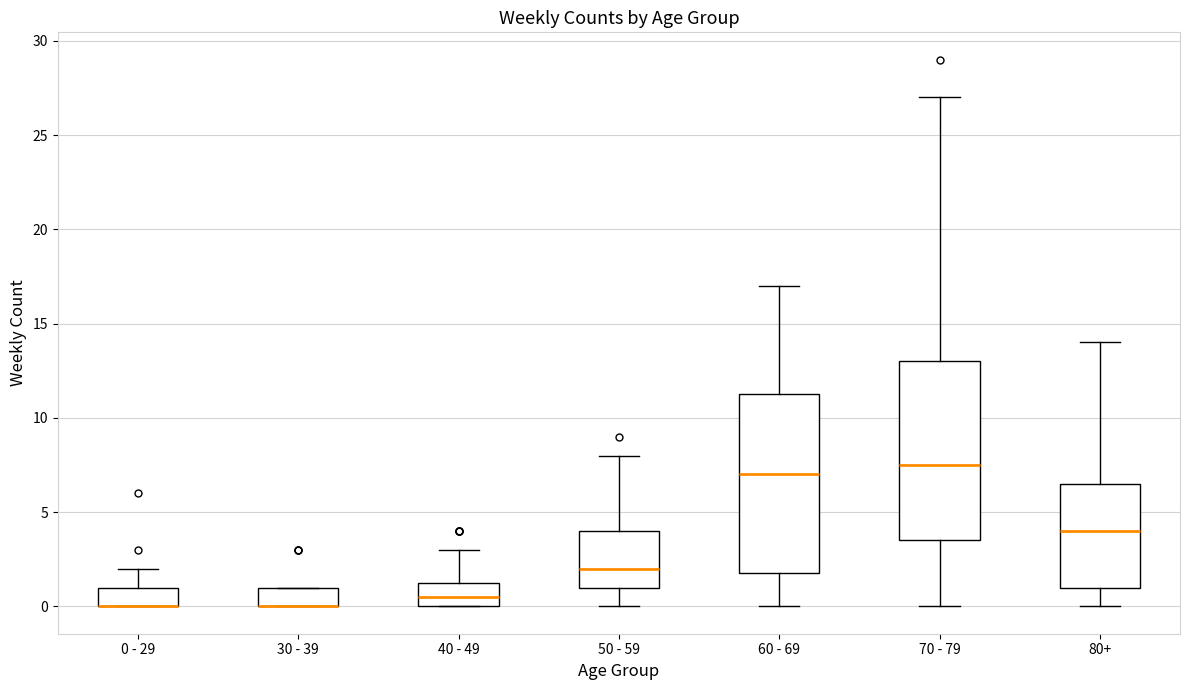

Reading left to right, transcribe this box plot: for each box, give where its median line is, the range the box spans, and where its two whiskers end, as read against the y-axis. The values are not printed on the chart, so give them approximately, as read against the axis.

0 - 29: median 0.0 (drawn on the box's lower edge), box 0.0 to 1.0, whiskers 0.0 to 2.0
30 - 39: median 0.0 (drawn on the box's lower edge), box 0.0 to 1.0, whiskers 0.0 to 1.0
40 - 49: median 0.5, box 0.0 to 1.5, whiskers 0.0 to 3.0
50 - 59: median 2.0, box 1.0 to 4.0, whiskers 0.0 to 8.0
60 - 69: median 7.0, box 2.0 to 11.5, whiskers 0.0 to 17.0
70 - 79: median 7.5, box 3.5 to 13.0, whiskers 0.0 to 27.0
80+: median 4.0, box 1.0 to 6.5, whiskers 0.0 to 14.0